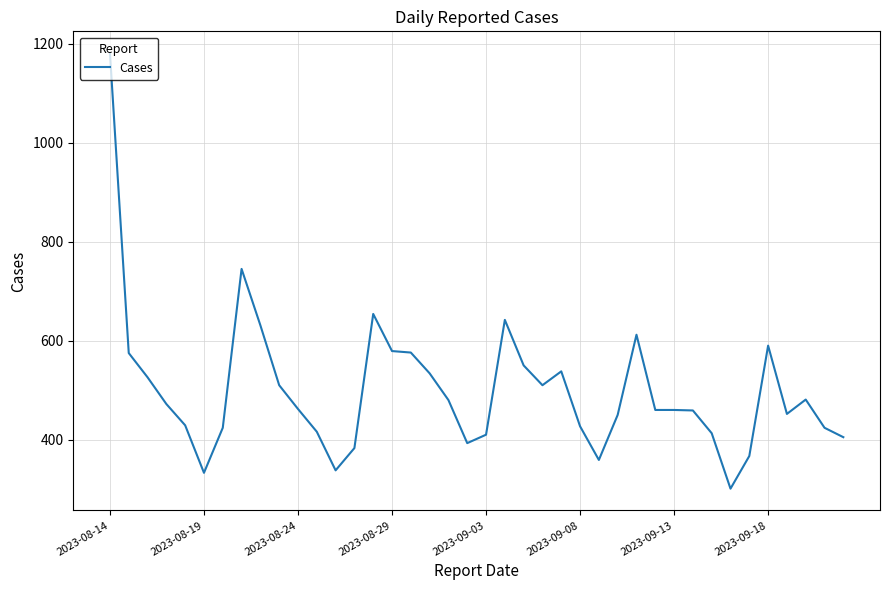

What is the difference between the maximum and minimum values?

880